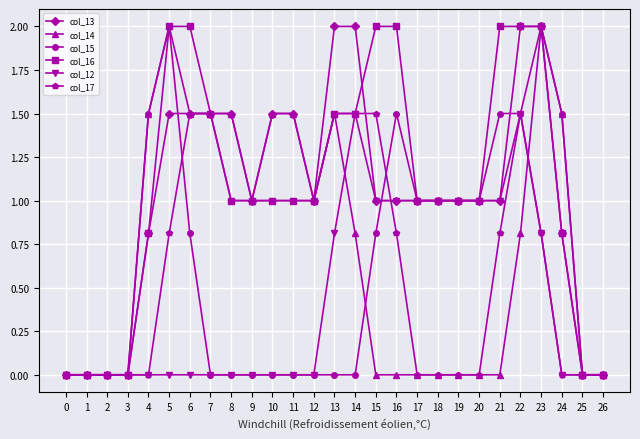

What is the value of the col_15 point at the 16th from the left?

0.8